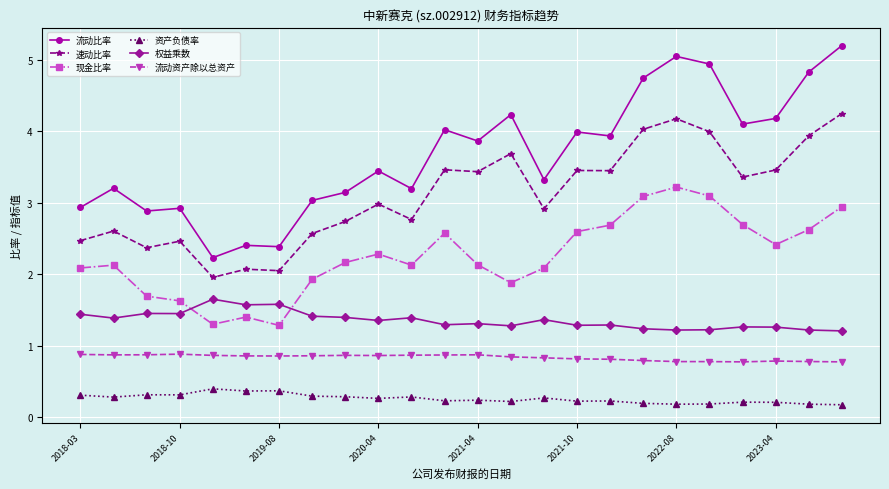

What is the highest value of the 流动资产除以总资产 series?

0.9